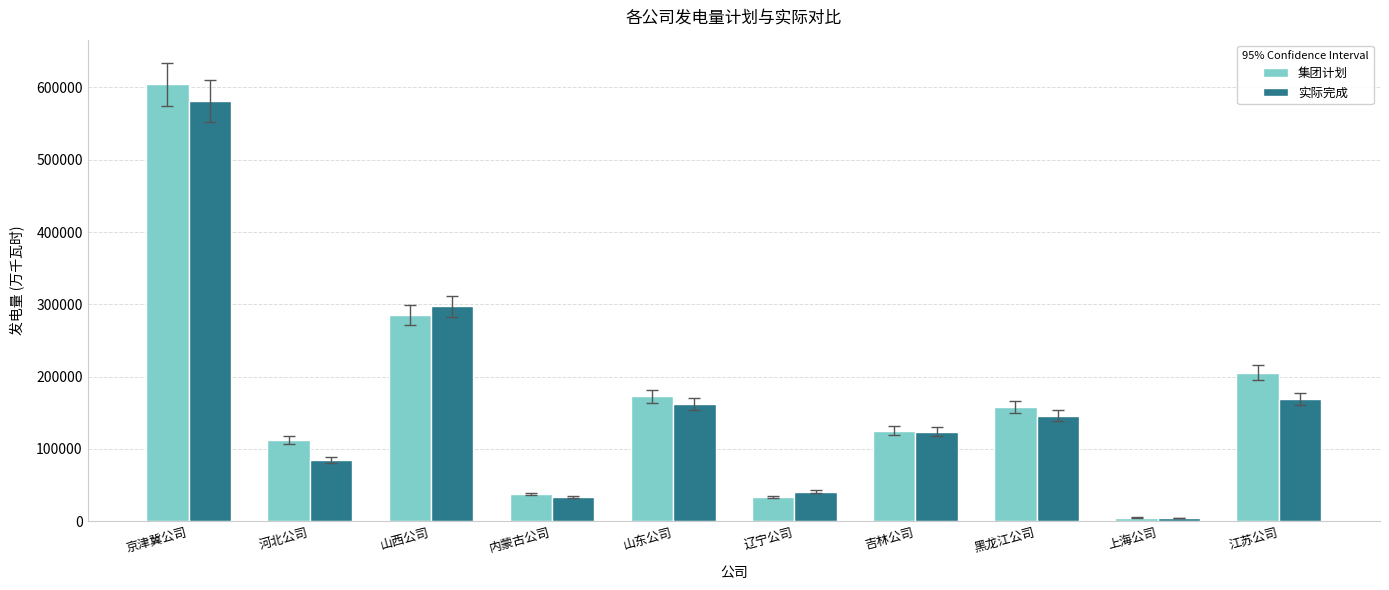

Rank the series at 山东公司 from lowest to highest value.

实际完成, 集团计划